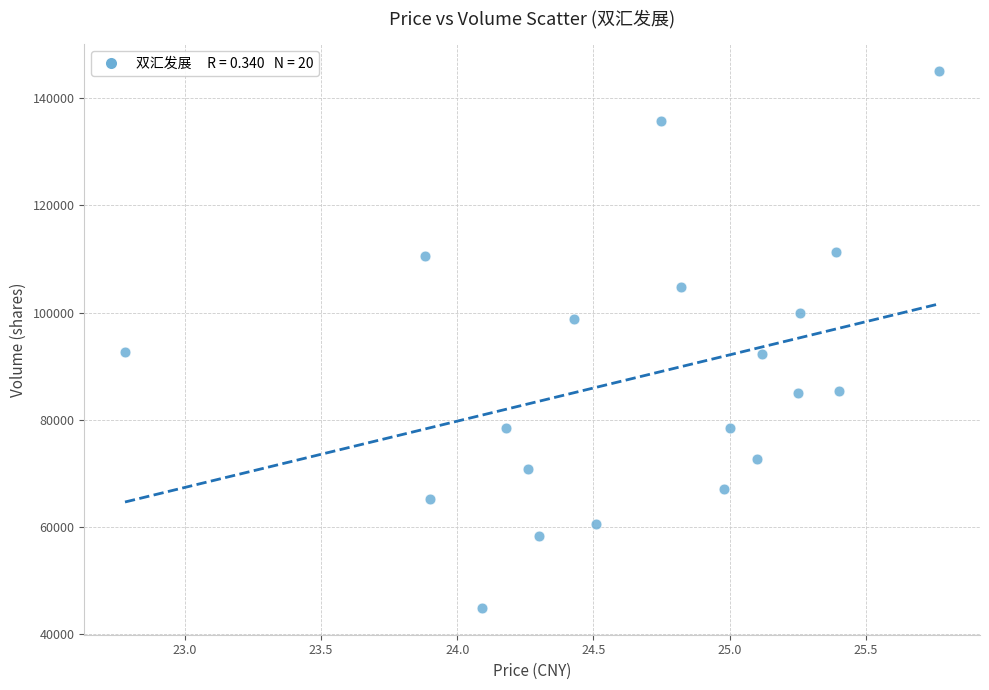

What is the range of Y values (max minus min)?

100118